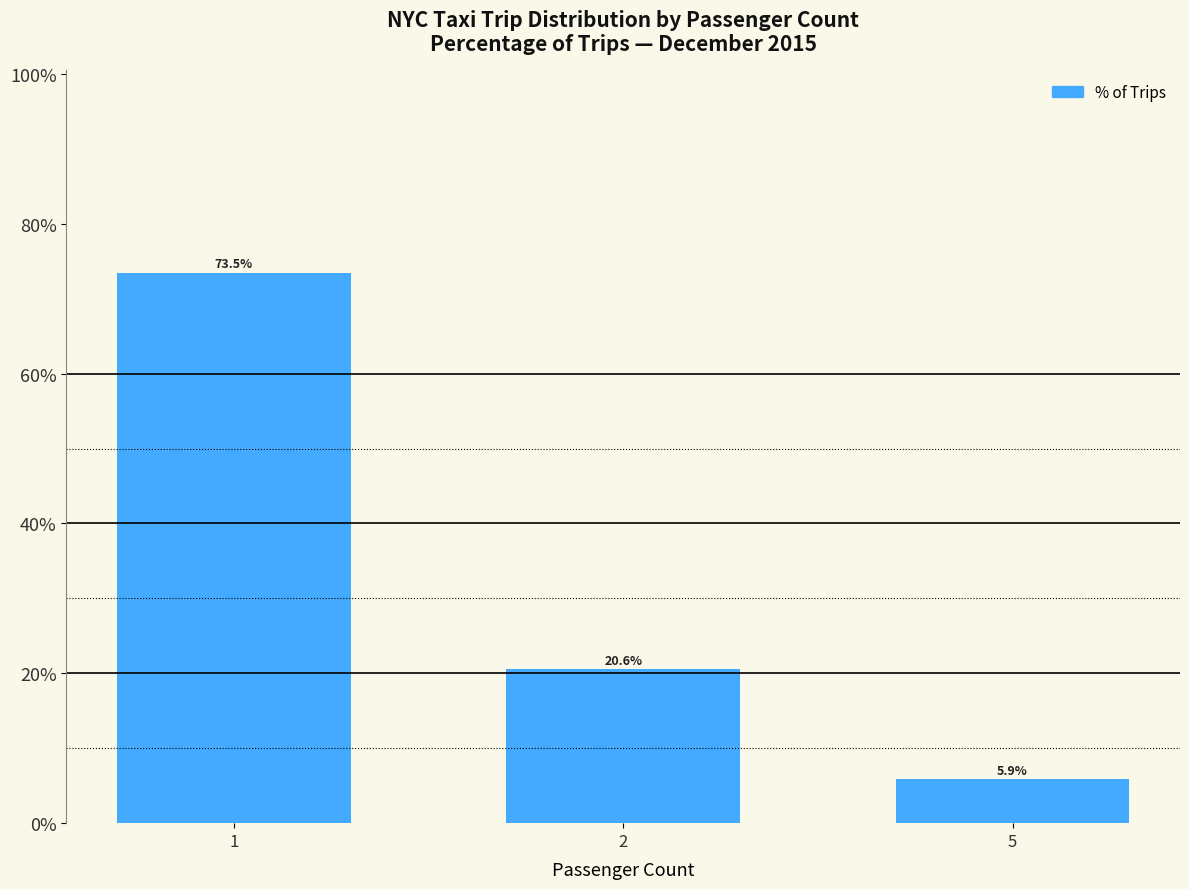

What is the sum of all values?

100.0